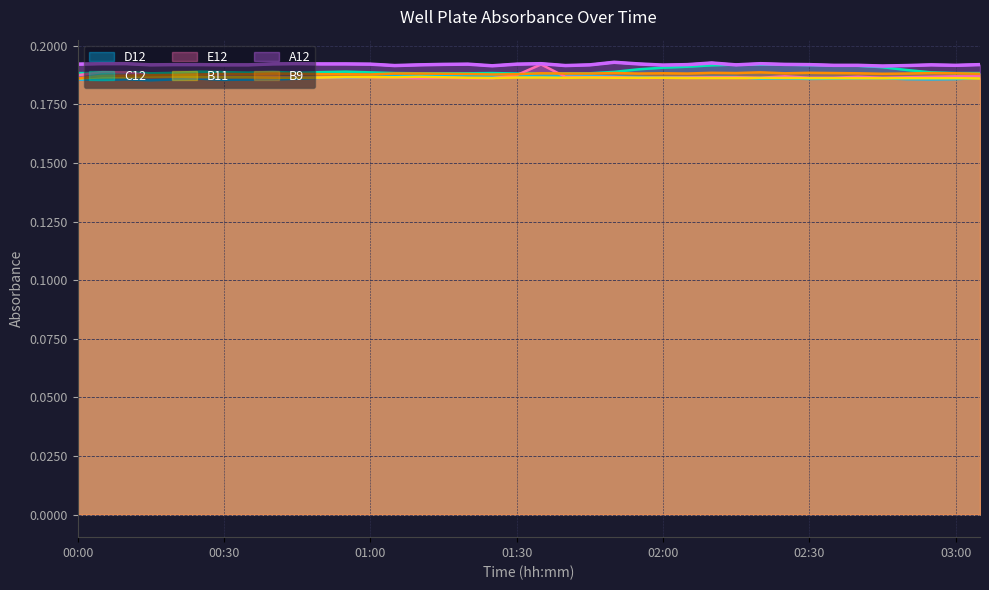

What is the value of the B11 point at the 16th from the left?

0.2